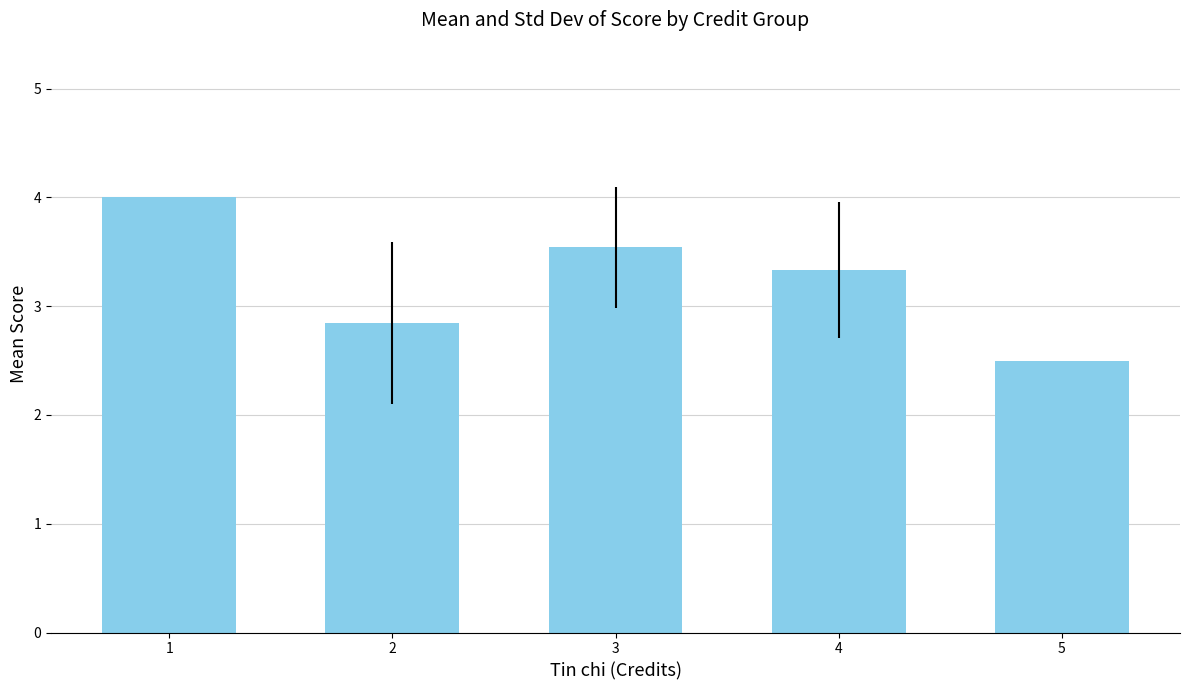

The chart shows a value of 3.3 at 4. True or false?

True